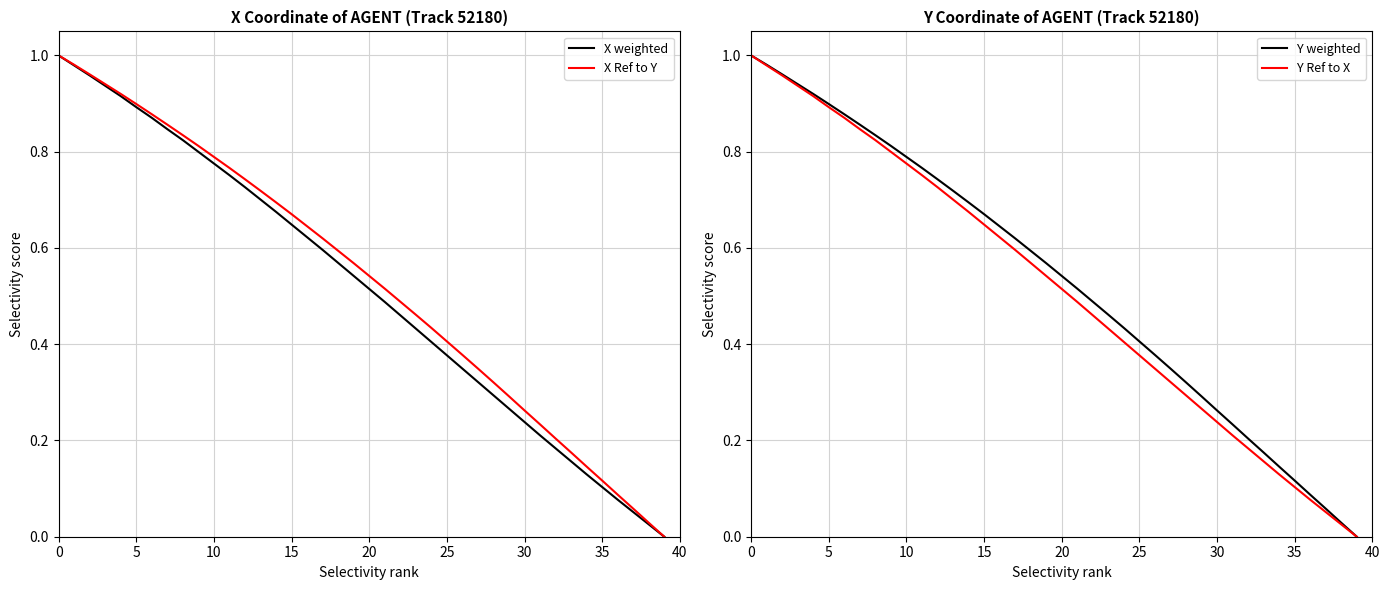

Between 36 and 29, which is larger?

29